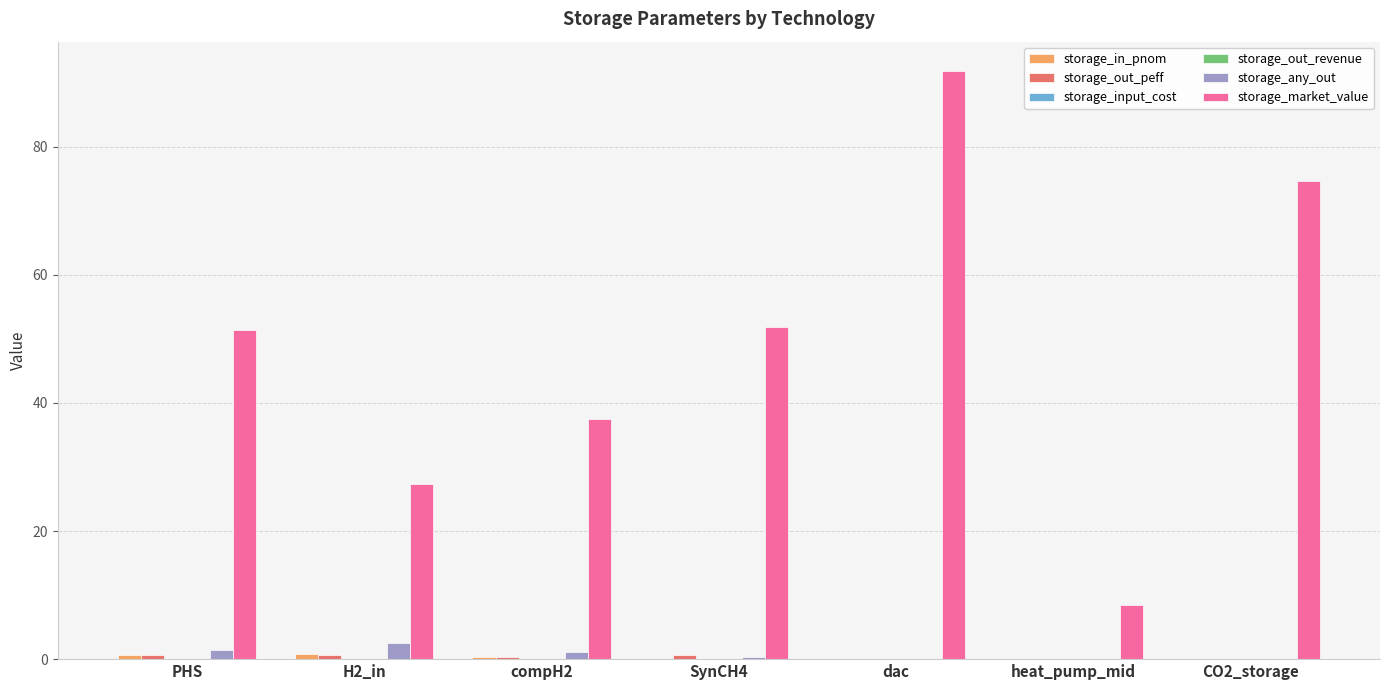

At which category is the sum across all series the highest?

dac